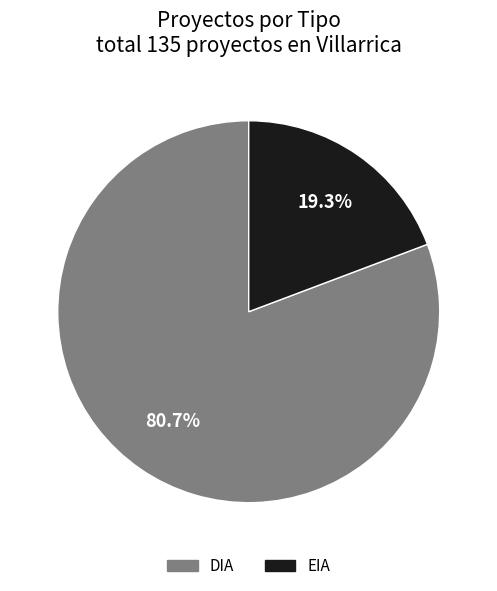

Does DIA represent more than half of the total?

Yes